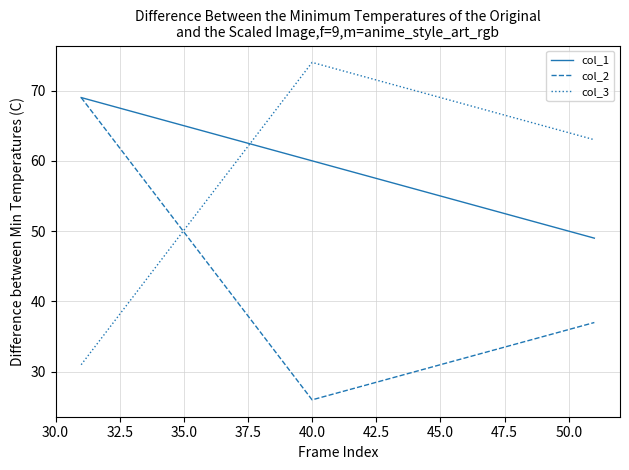

List the series in order of their overall mean, highest first.

col_1, col_3, col_2